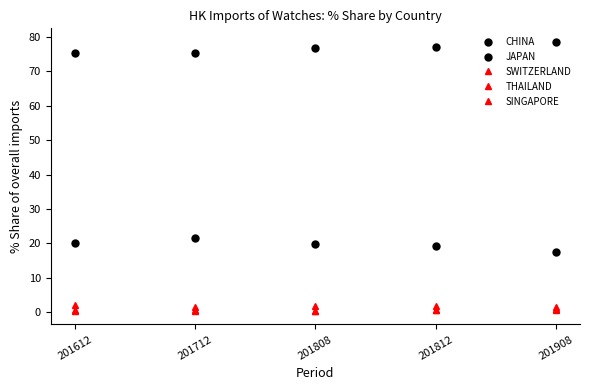

The SINGAPORE series shows 0.7 at 201712. True or false?

True